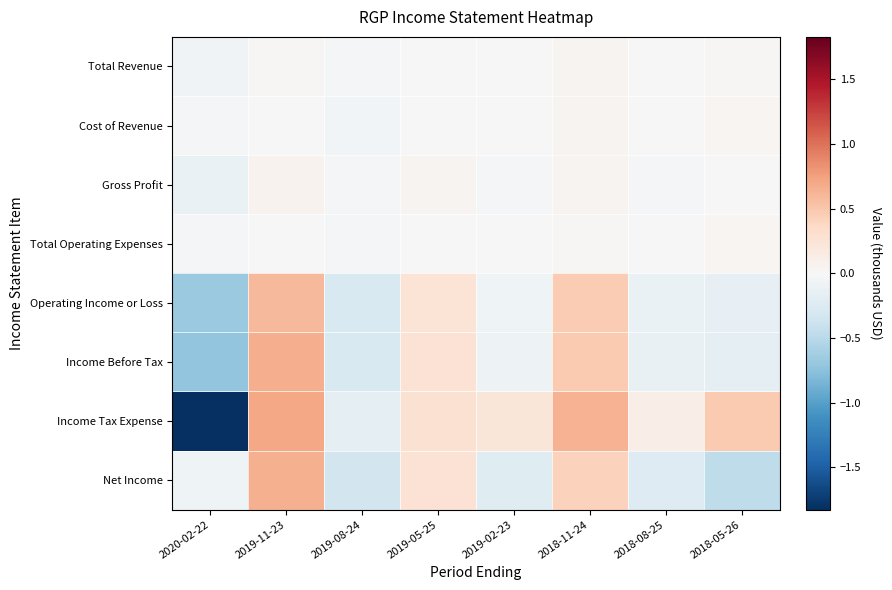

Reading right to left, transcribe all the data shown in this chart.

Total Revenue: 2018-05-26=0.0	2018-08-25=-0.0	2018-11-24=0.1	2019-02-23=-0.0	2019-05-25=0.0	2019-08-24=-0.0	2019-11-23=0.0	2020-02-22=-0.1
Cost of Revenue: 2018-05-26=0.0	2018-08-25=0.0	2018-11-24=0.0	2019-02-23=0.0	2019-05-25=-0.0	2019-08-24=-0.0	2019-11-23=-0.0	2020-02-22=-0.0
Gross Profit: 2018-05-26=0.0	2018-08-25=-0.0	2018-11-24=0.1	2019-02-23=-0.0	2019-05-25=0.0	2019-08-24=-0.0	2019-11-23=0.1	2020-02-22=-0.1
Total Operating Expenses: 2018-05-26=0.0	2018-08-25=0.0	2018-11-24=0.0	2019-02-23=0.0	2019-05-25=-0.0	2019-08-24=-0.0	2019-11-23=-0.0	2020-02-22=-0.0
Operating Income or Loss: 2018-05-26=-0.1	2018-08-25=-0.1	2018-11-24=0.5	2019-02-23=-0.1	2019-05-25=0.2	2019-08-24=-0.3	2019-11-23=0.6	2020-02-22=-0.7
Income Before Tax: 2018-05-26=-0.2	2018-08-25=-0.1	2018-11-24=0.5	2019-02-23=-0.1	2019-05-25=0.3	2019-08-24=-0.3	2019-11-23=0.7	2020-02-22=-0.7
Income Tax Expense: 2018-05-26=0.5	2018-08-25=0.1	2018-11-24=0.6	2019-02-23=0.2	2019-05-25=0.3	2019-08-24=-0.2	2019-11-23=0.7	2020-02-22=-2.3
Net Income: 2018-05-26=-0.5	2018-08-25=-0.2	2018-11-24=0.4	2019-02-23=-0.2	2019-05-25=0.3	2019-08-24=-0.3	2019-11-23=0.7	2020-02-22=-0.1